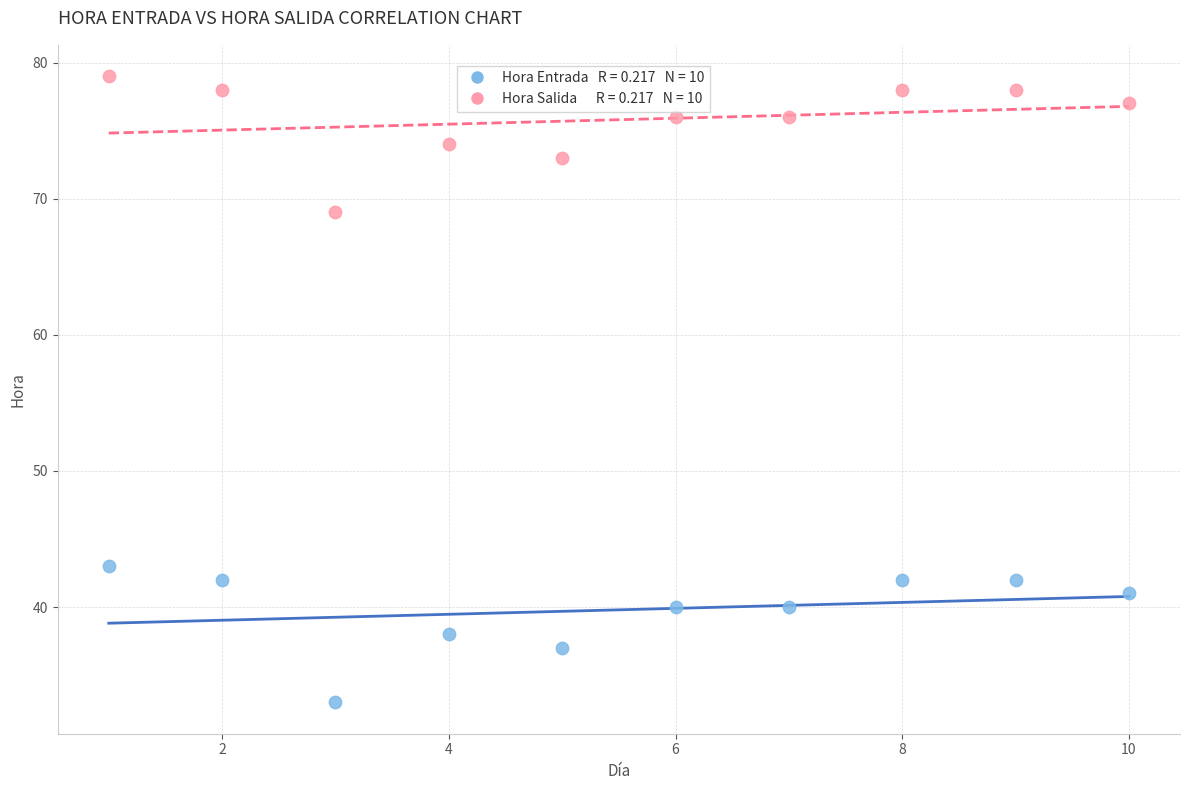

Across all data points, what is the range of X values (max minus min)?

9